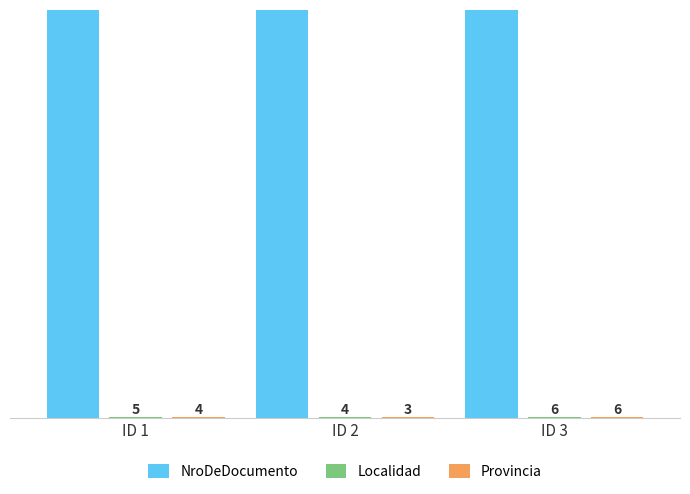

The Localidad series shows 1 at ID 2. True or false?

False